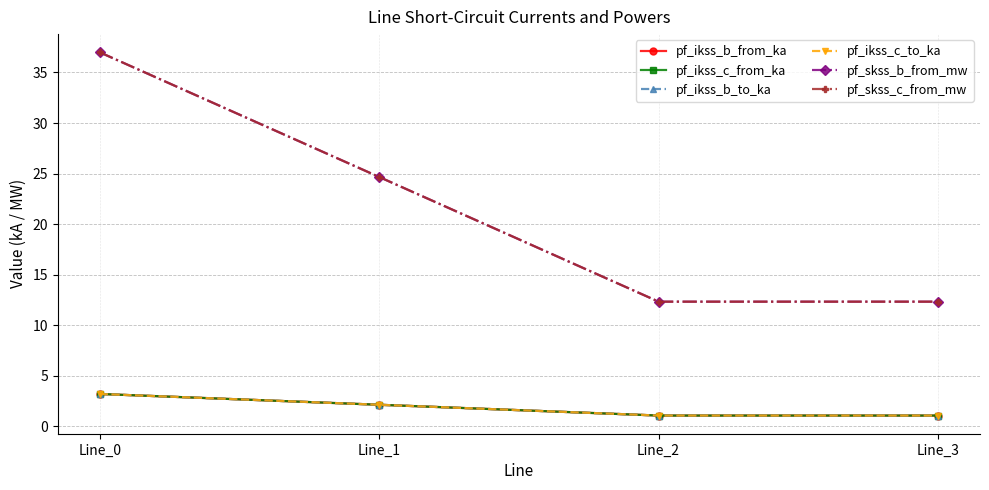

Reading left to right, list all the values displayed in this chart.

pf_ikss_b_from_ka: Line_0=3.2	Line_1=2.1	Line_2=1.1	Line_3=1.1
pf_ikss_c_from_ka: Line_0=3.2	Line_1=2.1	Line_2=1.1	Line_3=1.1
pf_ikss_b_to_ka: Line_0=3.2	Line_1=2.1	Line_2=1.1	Line_3=1.1
pf_ikss_c_to_ka: Line_0=3.2	Line_1=2.1	Line_2=1.1	Line_3=1.1
pf_skss_b_from_mw: Line_0=37.0	Line_1=24.7	Line_2=12.3	Line_3=12.3
pf_skss_c_from_mw: Line_0=37.0	Line_1=24.7	Line_2=12.3	Line_3=12.3